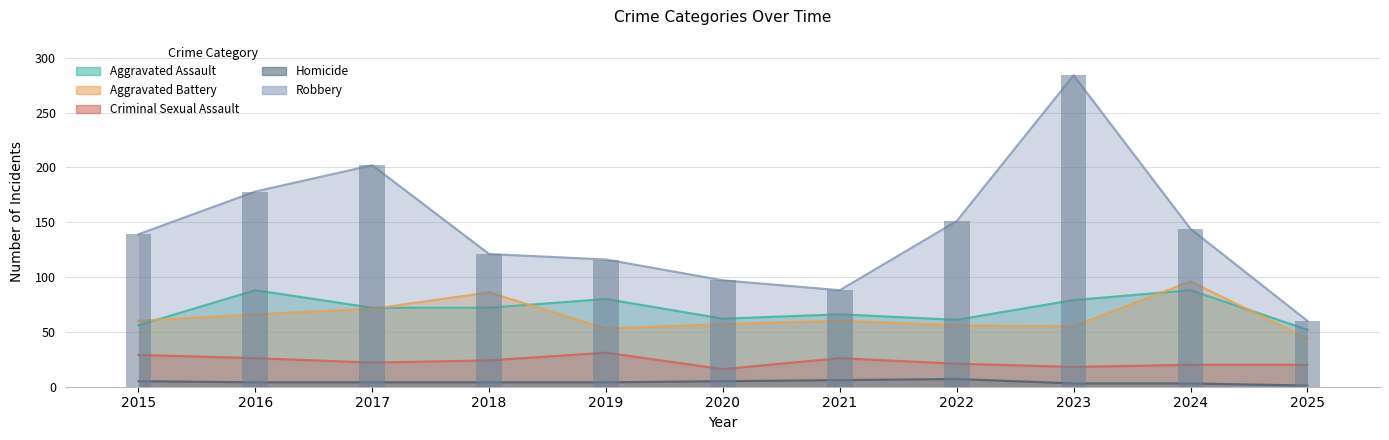

What is the difference between the maximum and minimum values in the Homicide series?

6